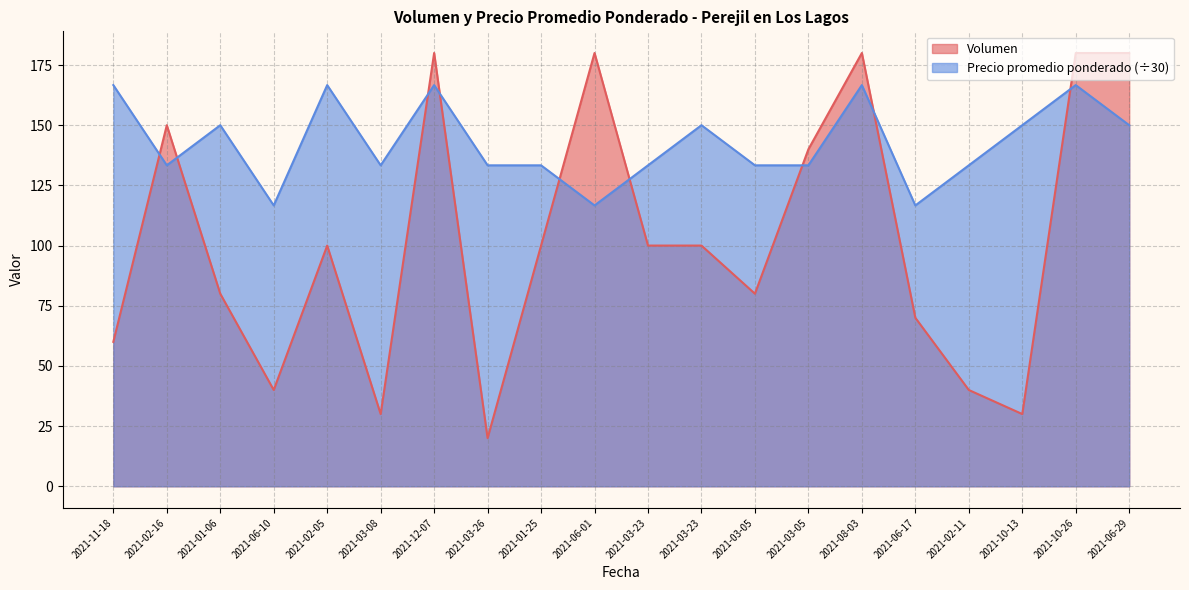

What are all the series names shown in the legend?

Volumen, Precio promedio ponderado (÷30)